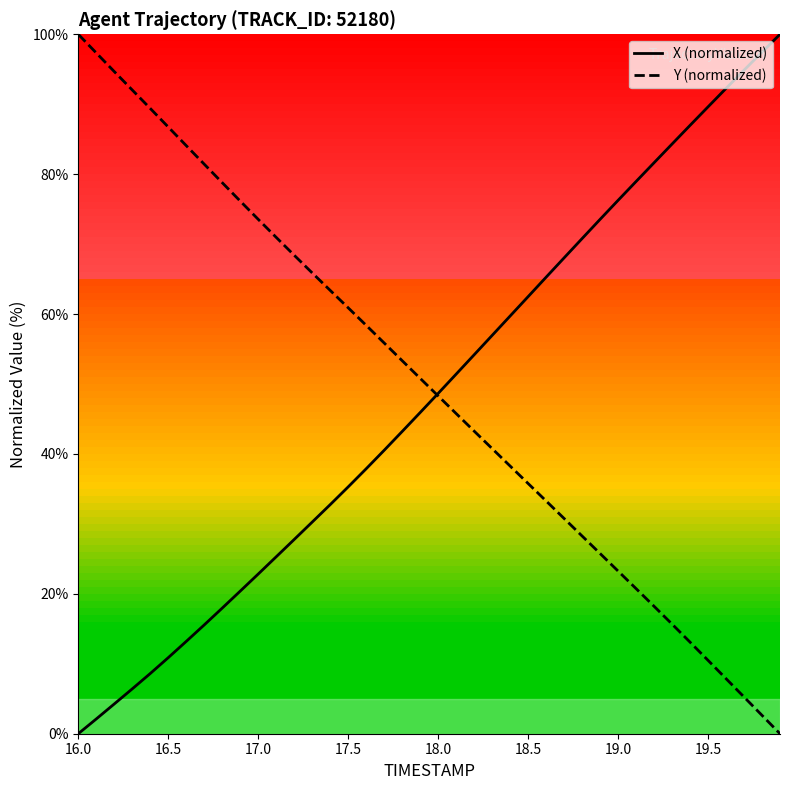

What is the maximum value shown in the chart?

100.0